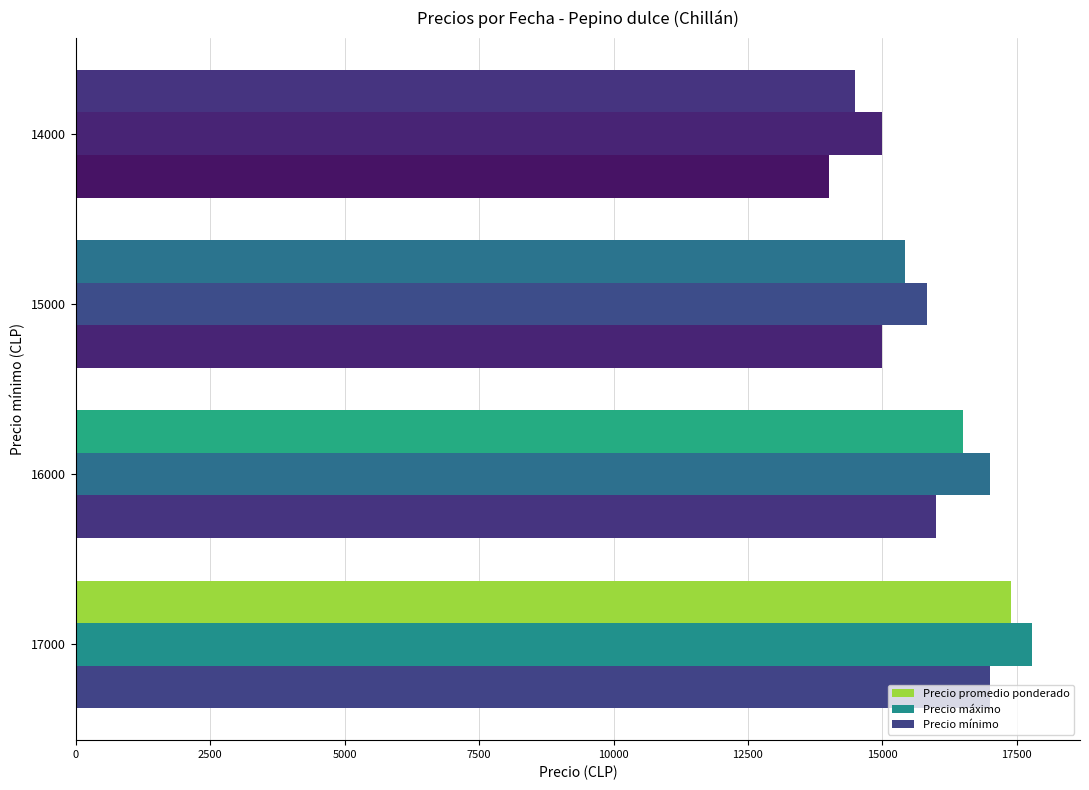

How many categories are shown in the chart?

4